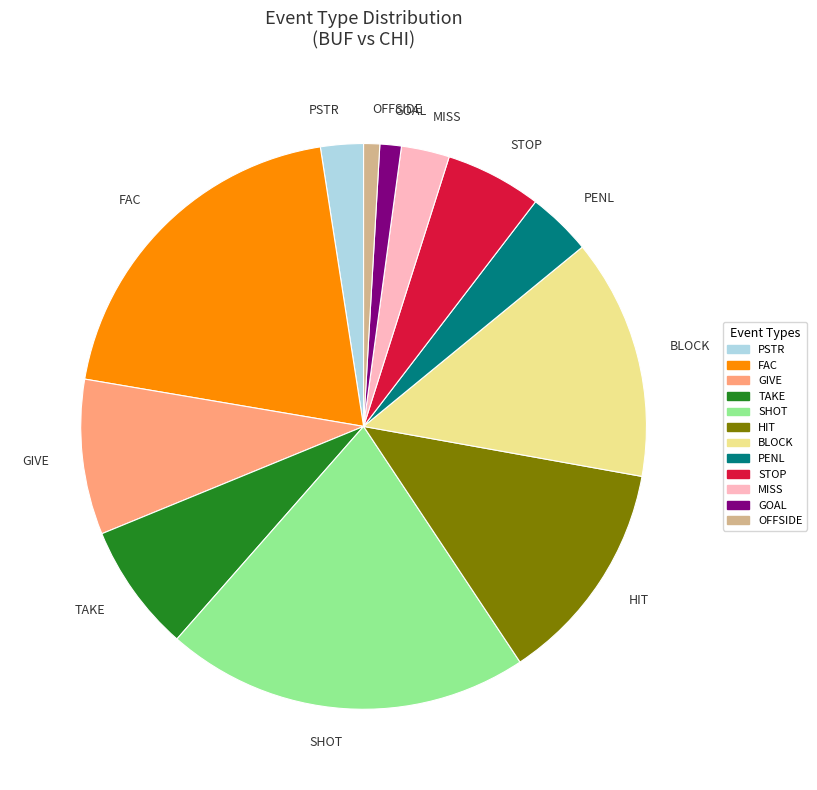

Is it true that FAC is 12% of the pie?

False